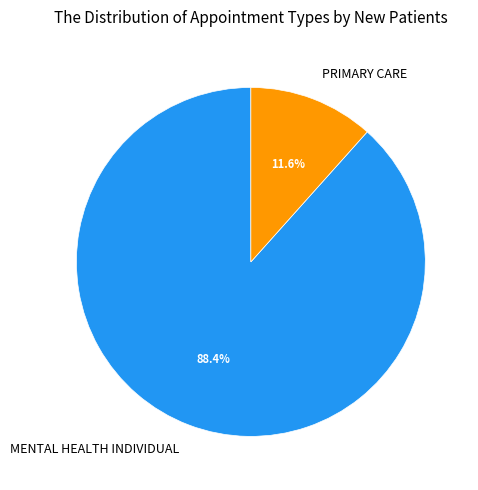

Approximately how many times larger is the value at MENTAL HEALTH INDIVIDUAL compared to PRIMARY CARE?

7.6